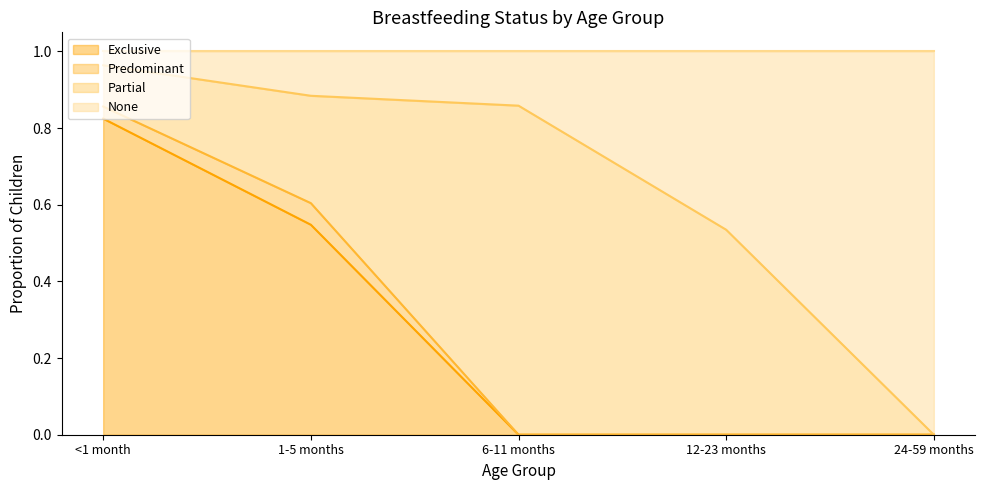

At which category is the sum across all series the highest?

<1 month